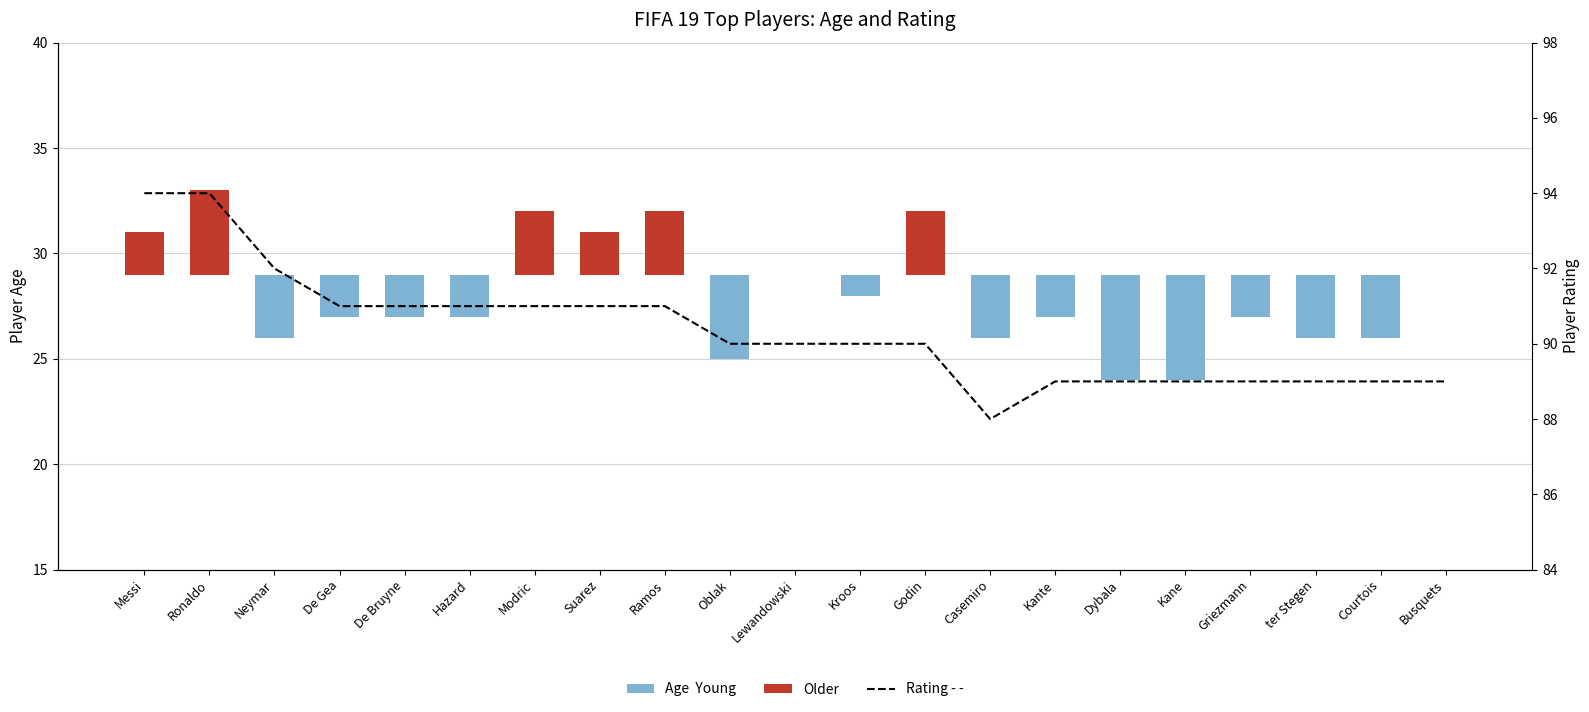

How many categories are shown in the chart?

21